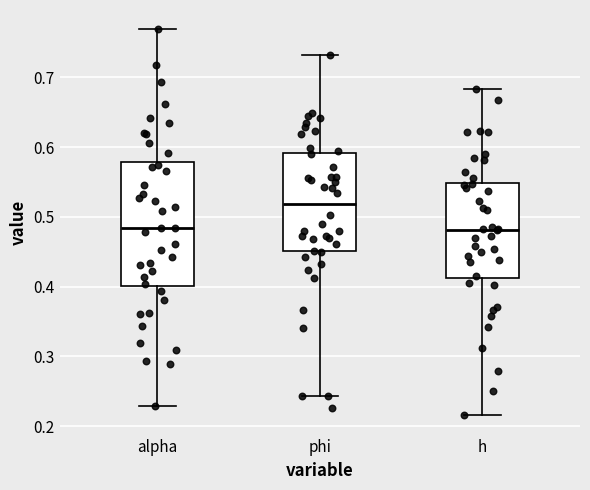

Reading left to right, transcribe this box plot: for each box, give where its median line is, the range the box spans, and where its two whiskers end, as read against the y-axis. The values are not printed on the chart, so give them approximately, as read against the axis.

alpha: median 0.48, box 0.40 to 0.58, whiskers 0.23 to 0.77
phi: median 0.52, box 0.45 to 0.59, whiskers 0.24 to 0.73
h: median 0.48, box 0.41 to 0.55, whiskers 0.22 to 0.68